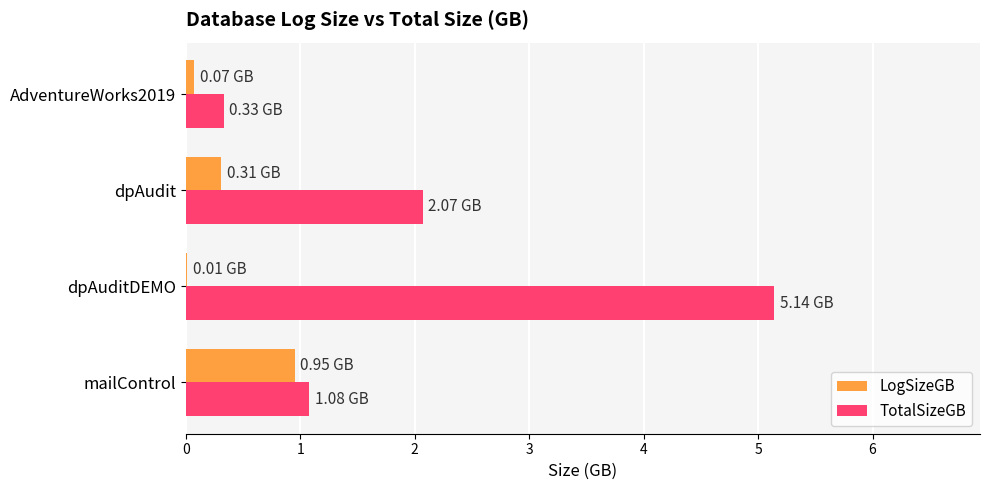

Which category has the highest value in the TotalSizeGB series?

dpAuditDEMO